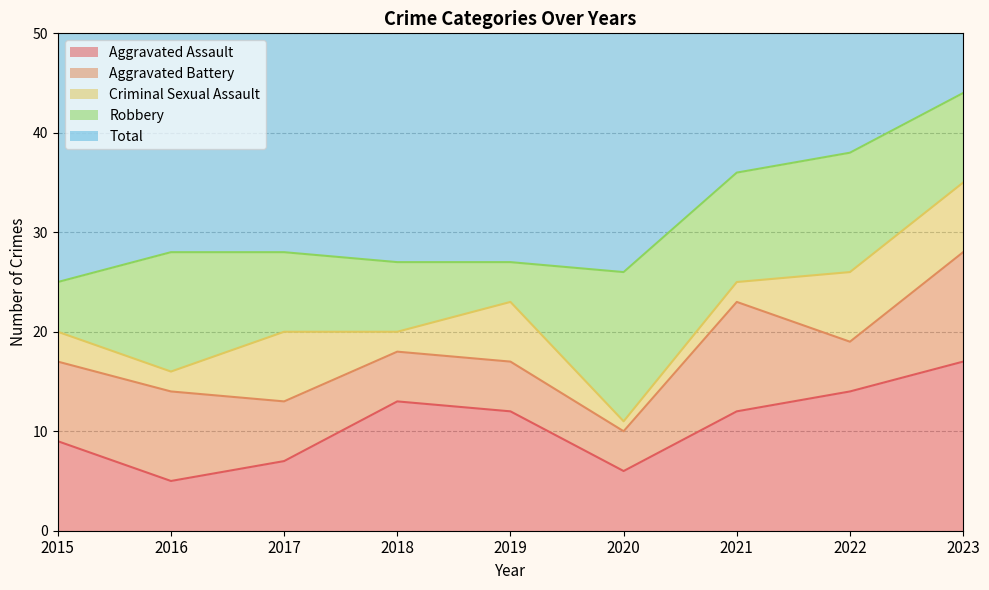

What is the difference between the Aggravated Assault values at 2018 and 2019?

1